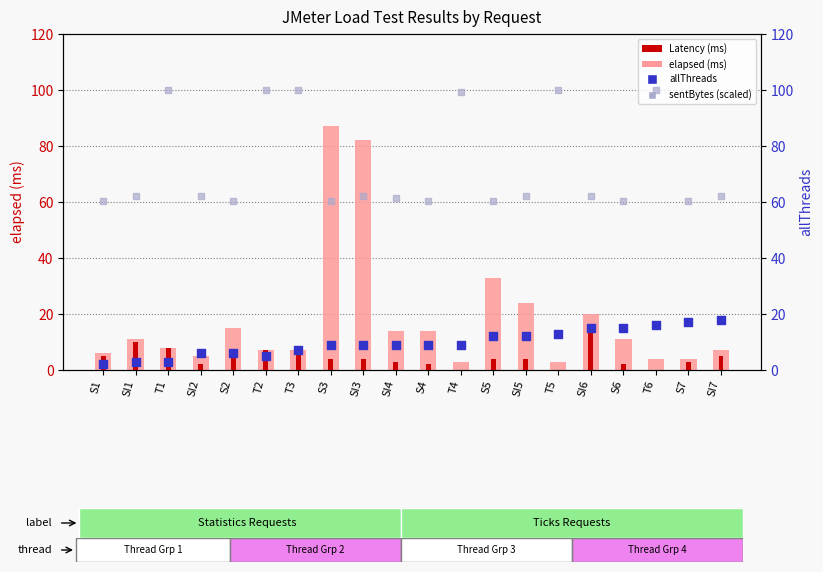

Is the value of Latency (ms) at T1 greater than the value of allThreads at S5?

No